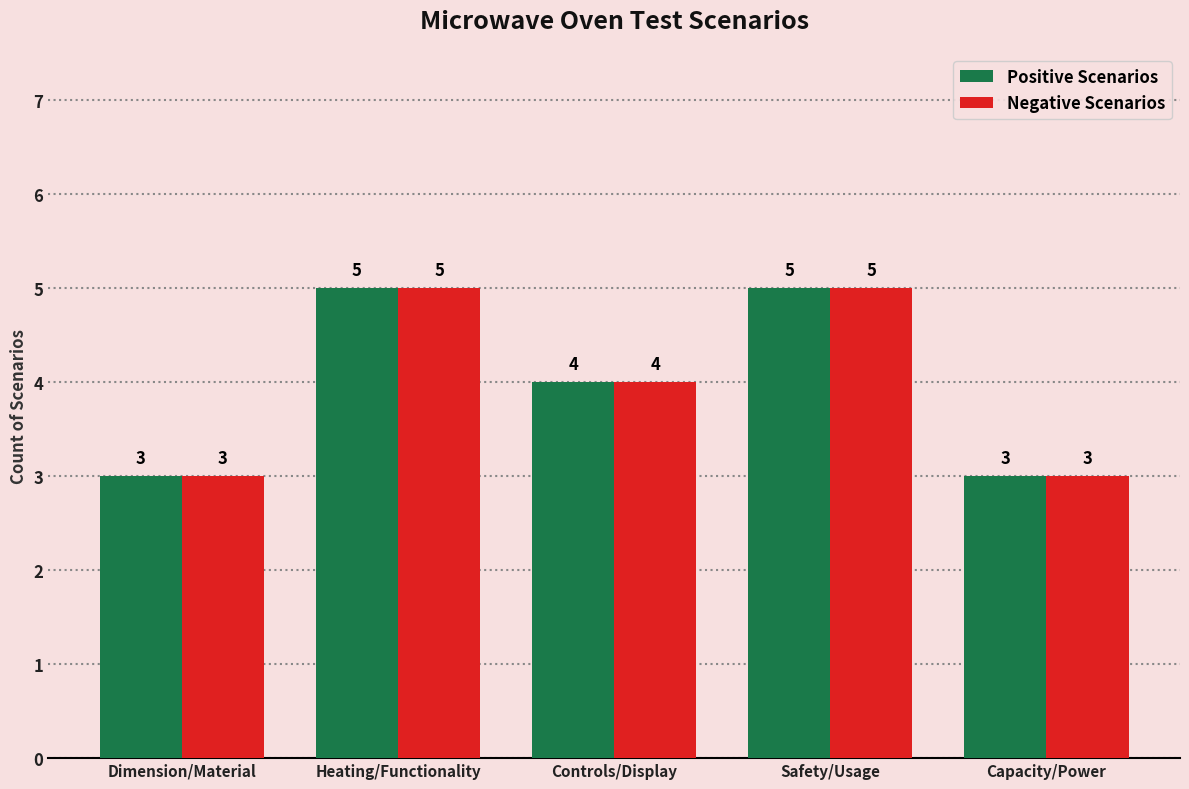

What is the minimum value shown in the chart?

3